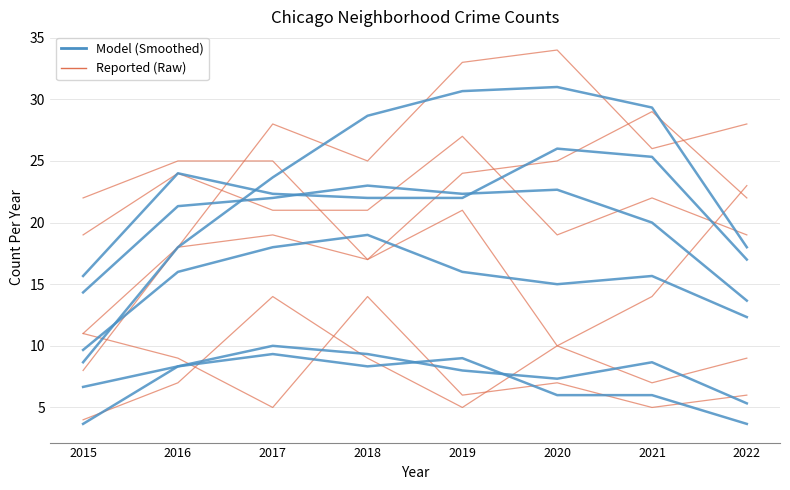

How many lines are shown in the chart?

2